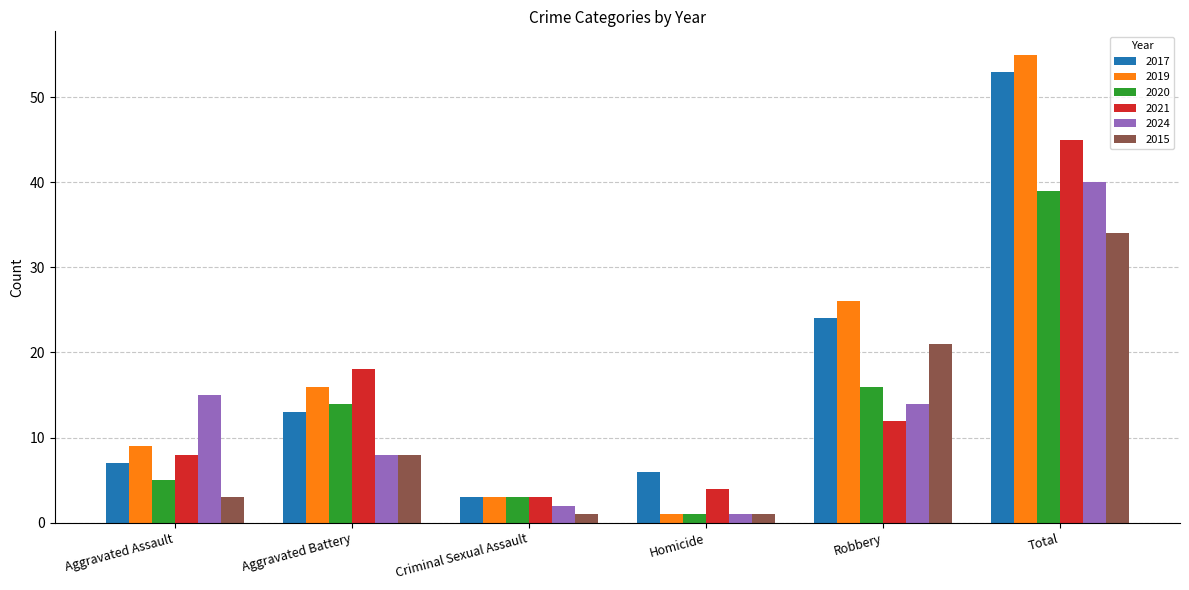

What is the label of the 2nd bar from the right?

Robbery